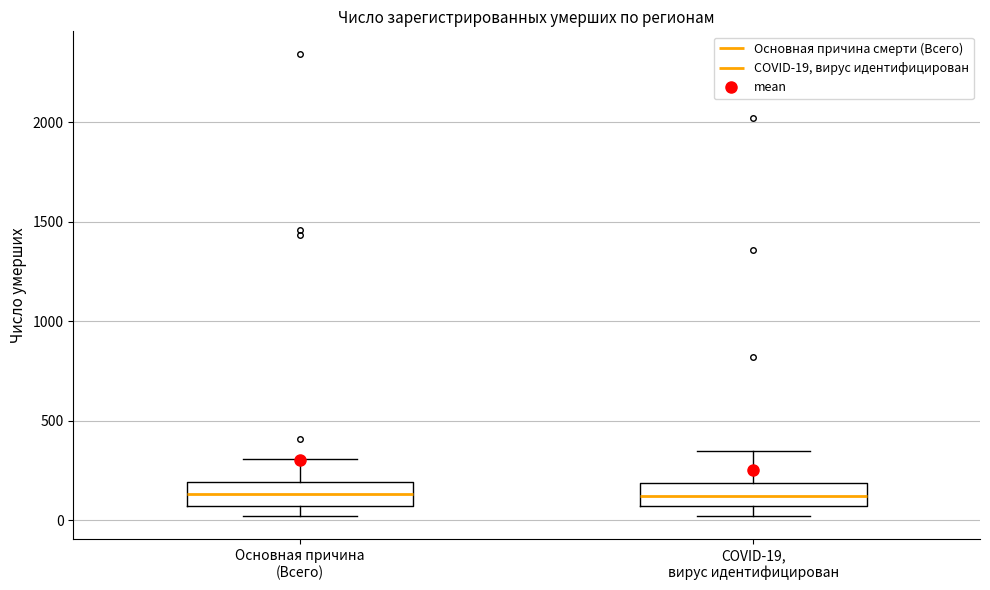

Reading left to right, read every box against the y-axis: the position of its median line, the range the box covers, and the ends of its whiskers. The values are not printed on the chart, so give them approximately, as read against the axis.

Основная причина (Всего): median 150, box 50 to 200, whiskers 0 to 300
COVID-19, вирус идентифицирован: median 100, box 50 to 200, whiskers 0 to 350